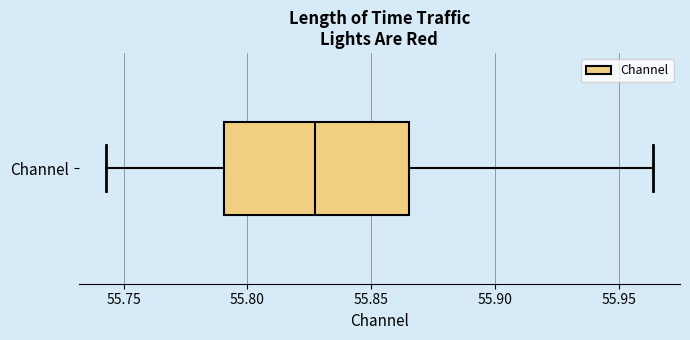

Where is the left edge of the box for Channel on the x-axis? The values are not printed on the chart, so give them approximately, as read against the axis.

55.790